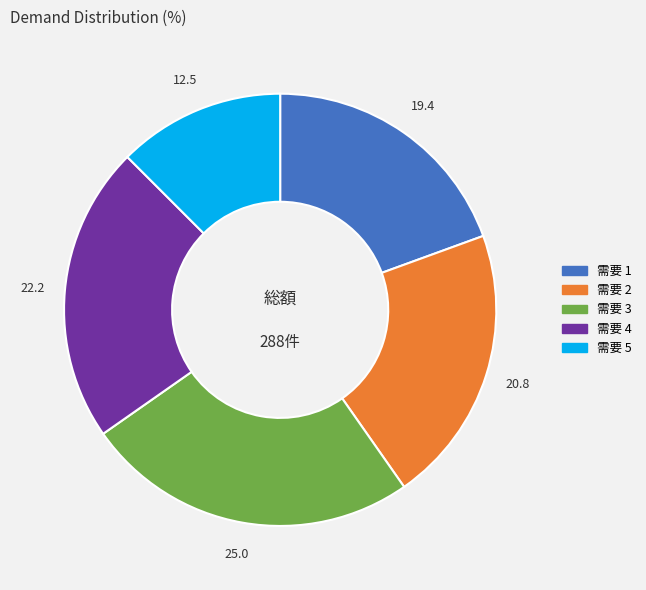

Is there a majority slice in this chart?

No